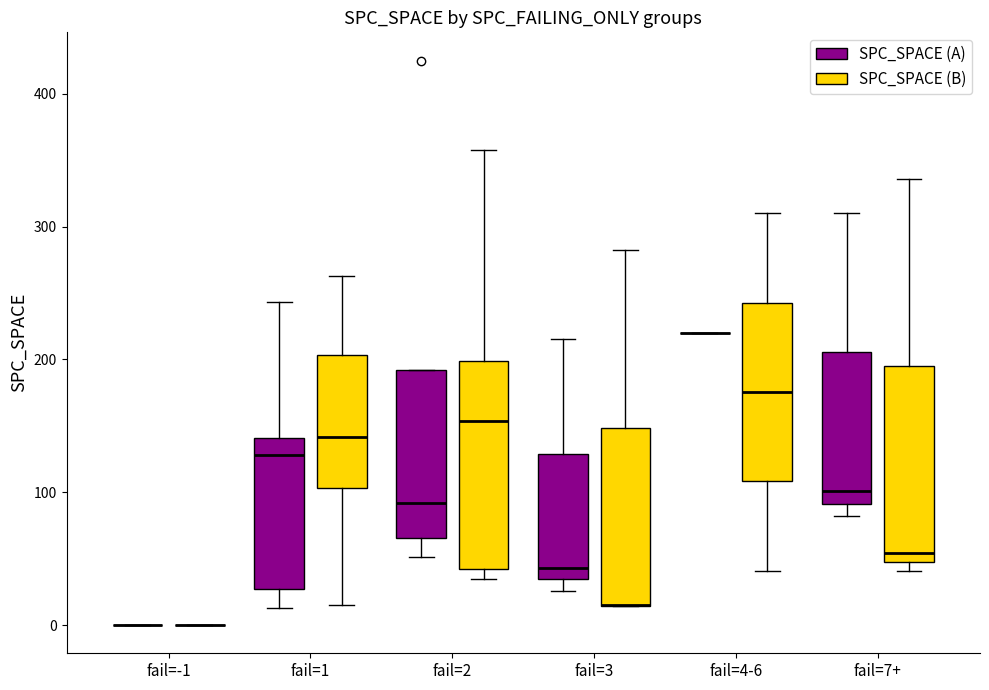

Reading left to right, read every box against the y-axis: the position of its median line, the range the box covers, and the ends of its whiskers. The values are not printed on the chart, so give them approximately, as read against the axis.

fail=-1 (SPC_SPACE (A)): box collapsed to a line at 0, whiskers 0 to 0
fail=-1 (SPC_SPACE (B)): box collapsed to a line at 0, whiskers 0 to 0
fail=1 (SPC_SPACE (A)): median 130, box 30 to 140, whiskers 10 to 240
fail=1 (SPC_SPACE (B)): median 140, box 100 to 200, whiskers 20 to 260
fail=2 (SPC_SPACE (A)): median 90, box 70 to 190, whiskers 50 to 190
fail=2 (SPC_SPACE (B)): median 150, box 40 to 200, whiskers 40 (just below the box's lower edge) to 360
fail=3 (SPC_SPACE (A)): median 40, box 30 to 130, whiskers 30 (just below the box's lower edge) to 220
fail=3 (SPC_SPACE (B)): median 20 (drawn on the box's lower edge), box 10 to 150, whiskers 10 to 280
fail=4-6 (SPC_SPACE (A)): box collapsed to a line at 220, whiskers 220 to 220
fail=4-6 (SPC_SPACE (B)): median 180, box 110 to 240, whiskers 40 to 310
fail=7+ (SPC_SPACE (A)): median 100, box 90 to 210, whiskers 80 to 310
fail=7+ (SPC_SPACE (B)): median 50 (just above the box's lower edge), box 50 to 200, whiskers 40 to 340